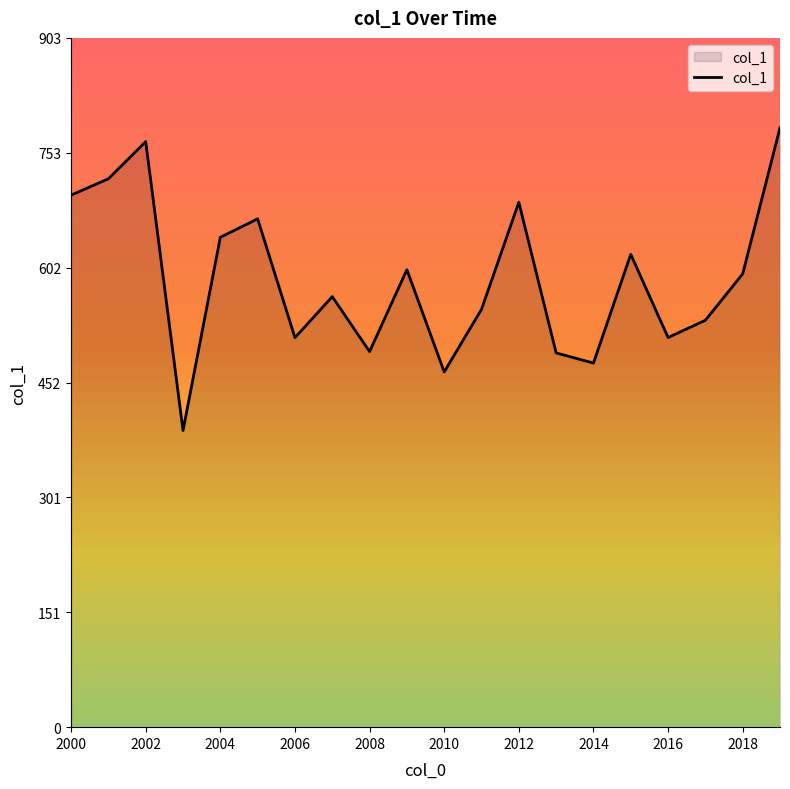

How many lines are shown in the chart?

1